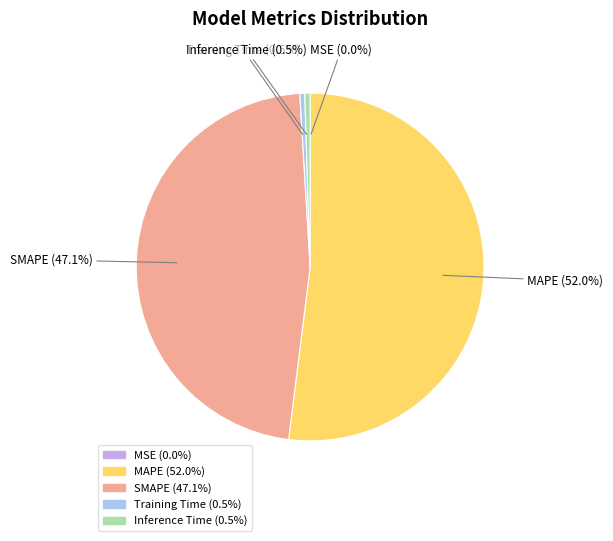

Which slice represents more than half of the pie?

MAPE